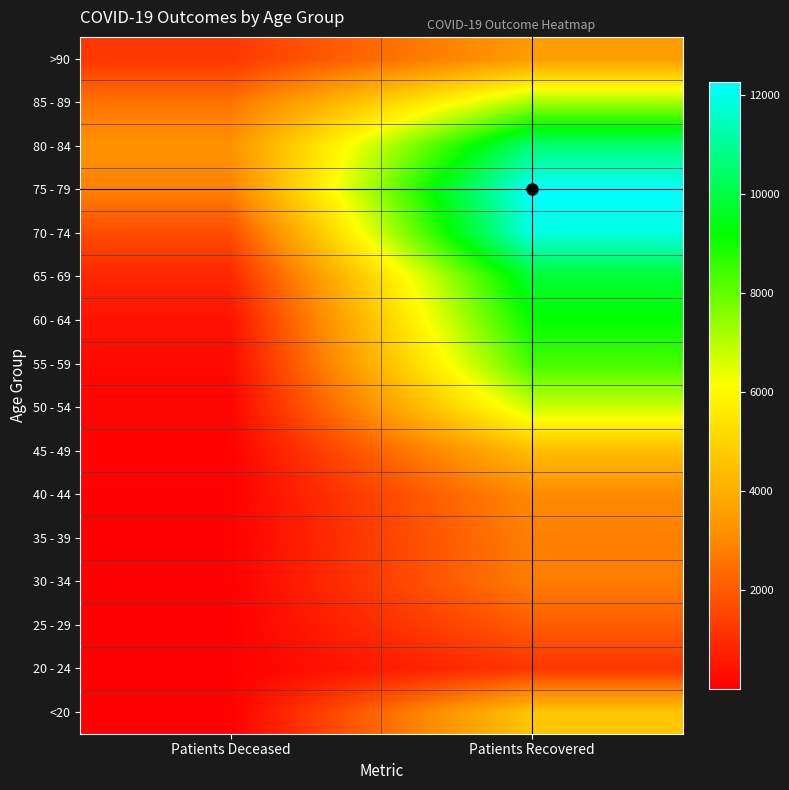

At which category does the chart reach its minimum across all series?

Patients Deceased